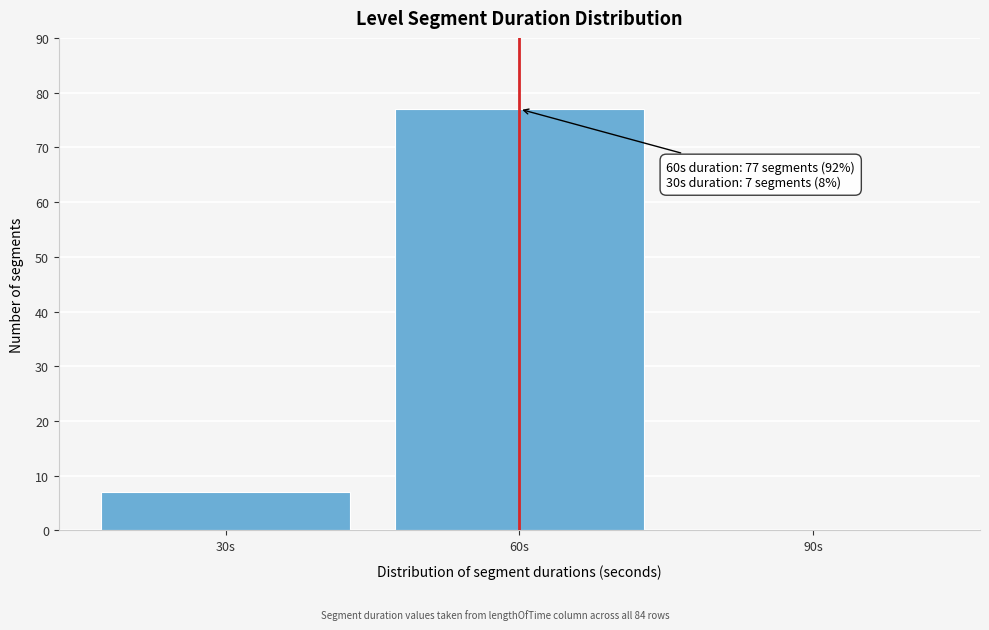

Reading left to right, extract all data points from this chart.

30s=7	60s=77	90s=0